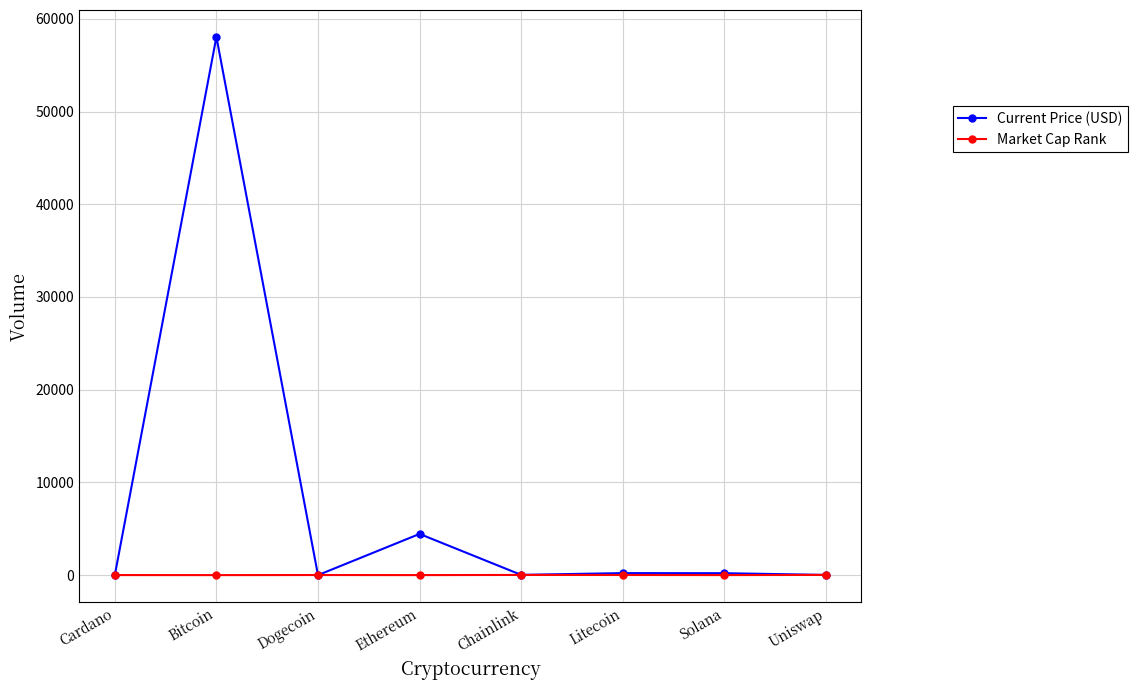

What position from the left is Cardano?

1